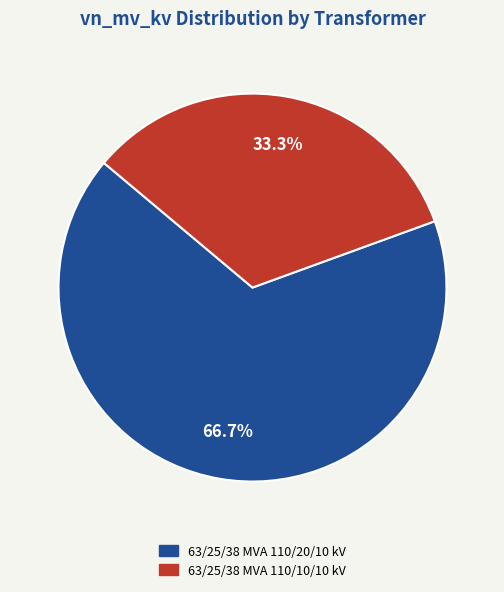

Which category has the smallest portion of the pie?

63/25/38 MVA 110/10/10 kV